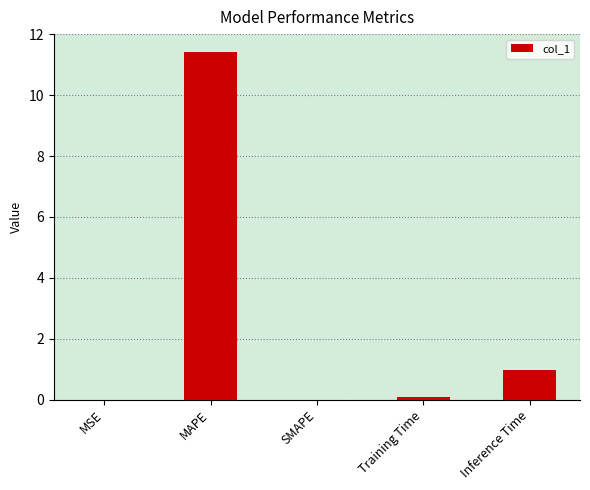

Does the chart contain stacked bars?

No